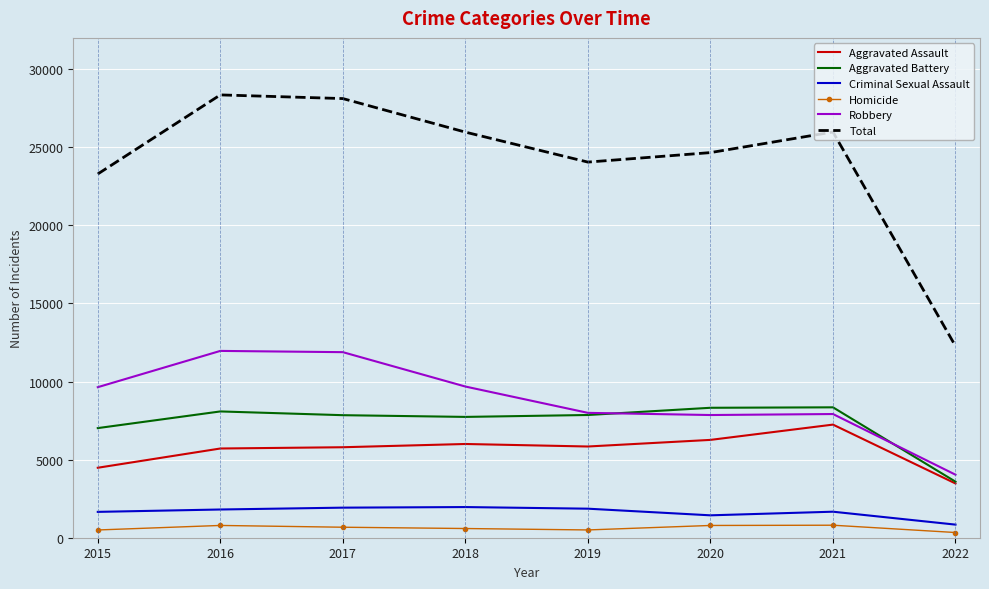

How many interior local peaks does the Total series have?

2